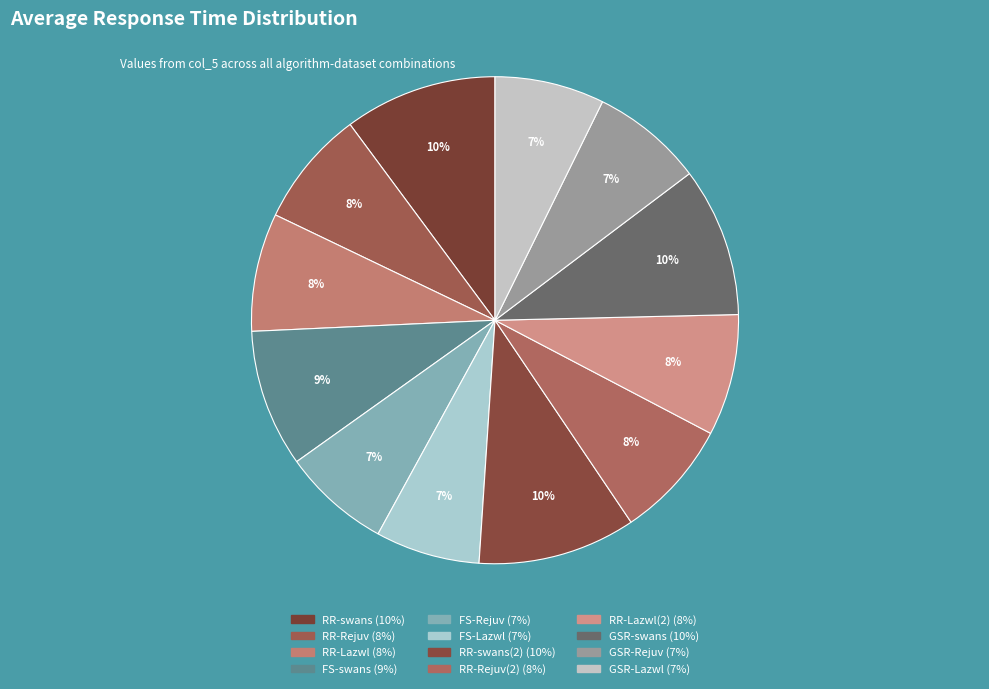

Is there a majority slice in this chart?

No